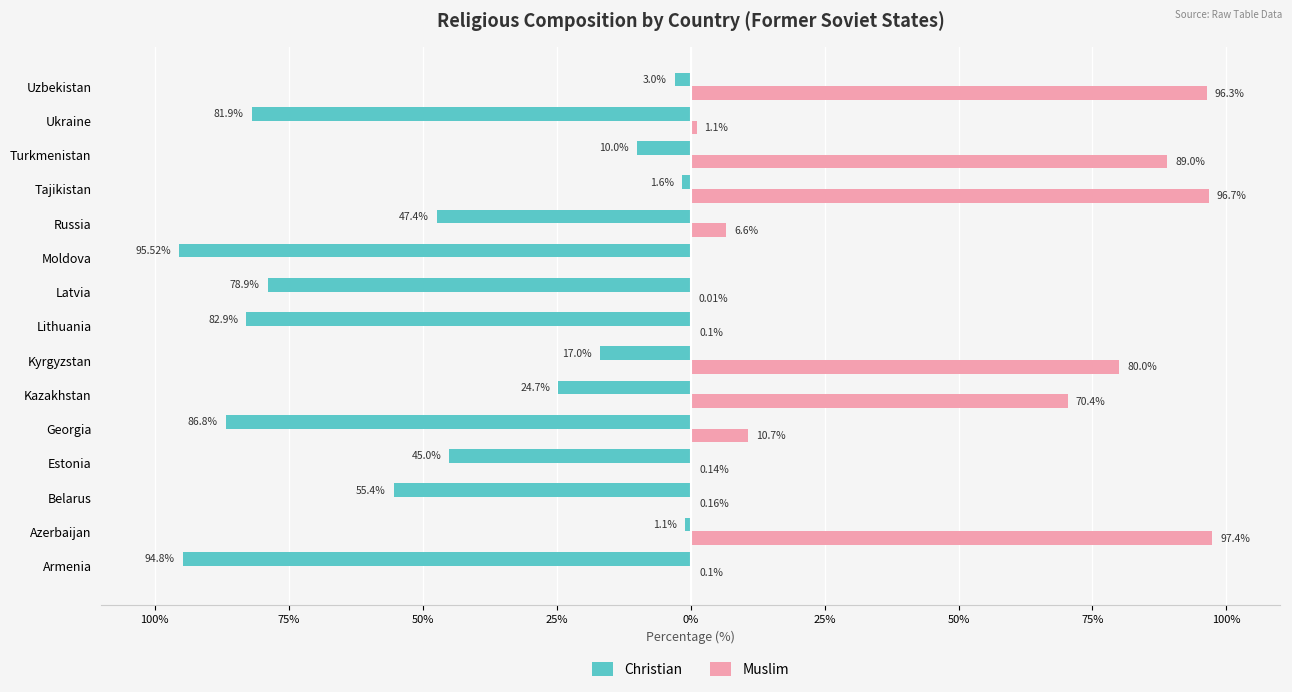

What are all the series names shown in the legend?

Christian, Muslim